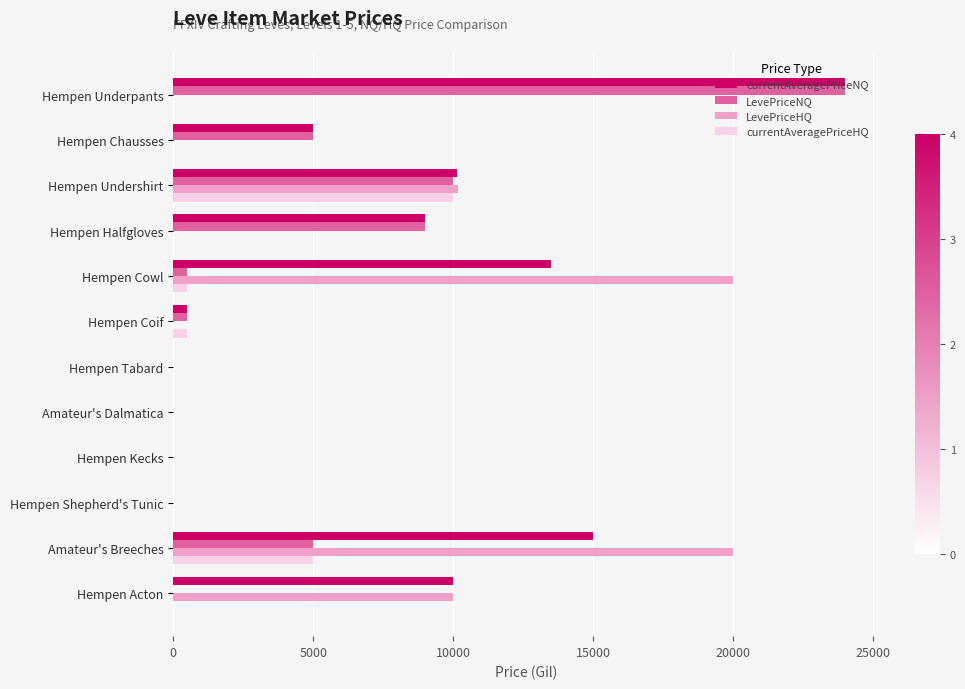

How many series are shown in this chart?

4